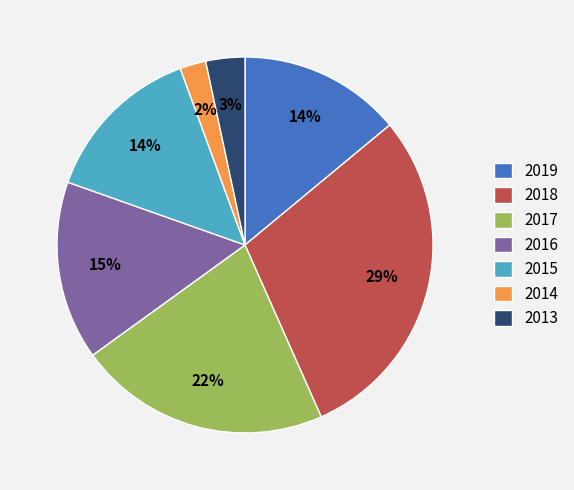

The 2017 slice represents 22% of the pie. True or false?

True